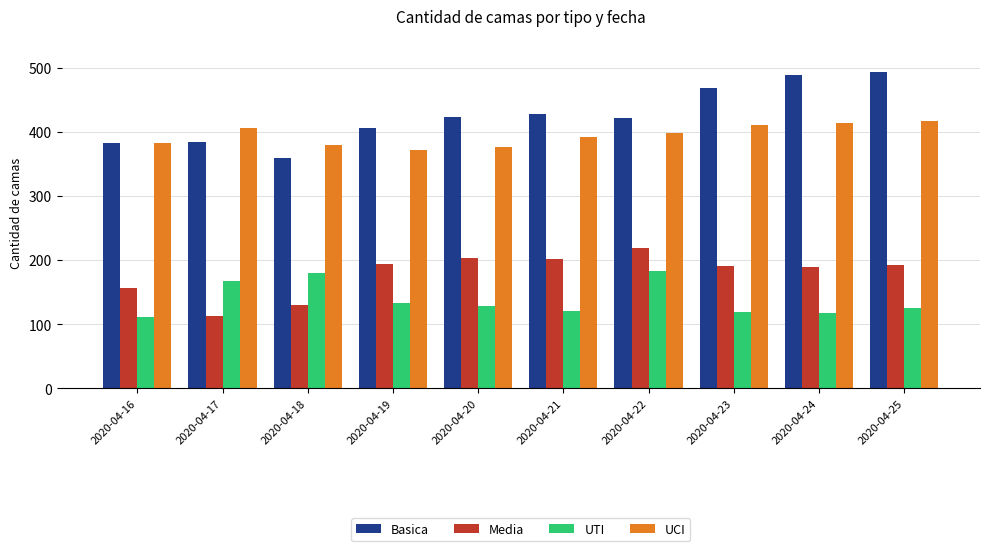

True or false: Media has a value of 350 at 2020-04-19.

False